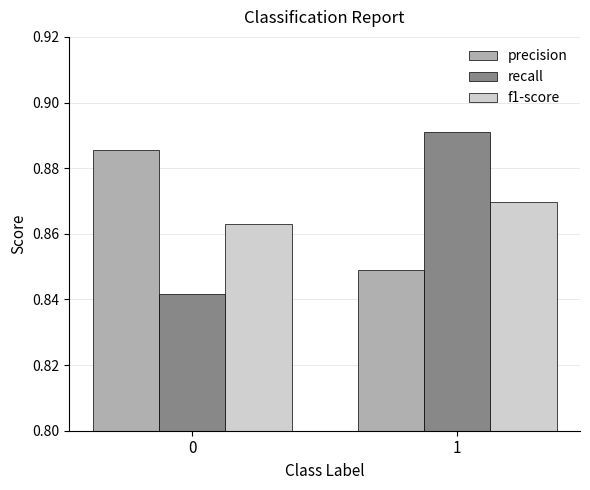

Which category has the highest value across all series?

1